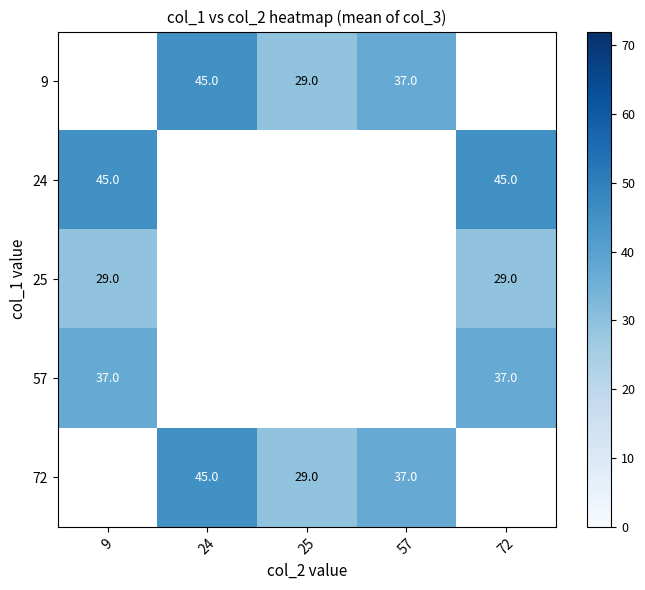

Is the value of 72 at 25 greater than the value of 57 at 72?

No